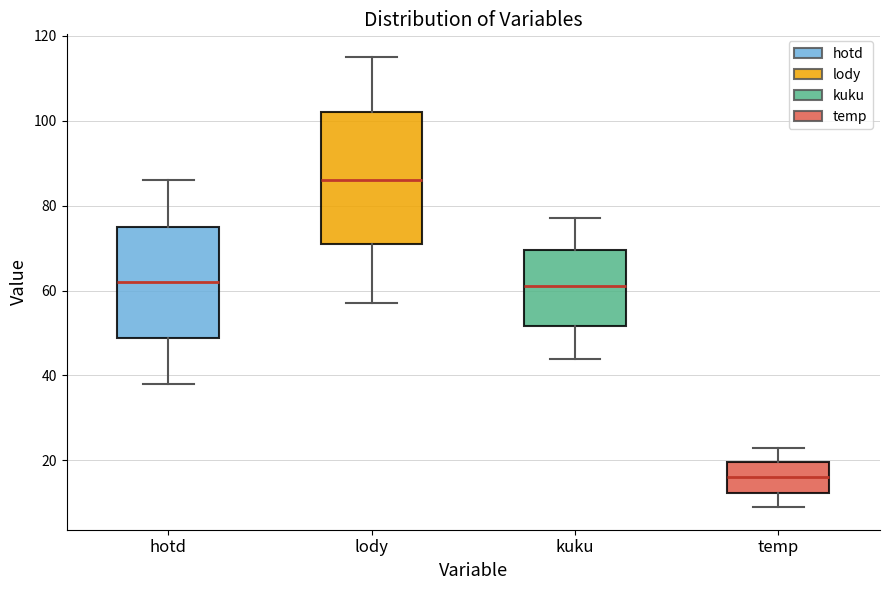

Reading left to right, read every box against the y-axis: the position of its median line, the range the box covers, and the ends of its whiskers. The values are not printed on the chart, so give them approximately, as read against the axis.

hotd: median 62, box 48 to 76, whiskers 38 to 86
lody: median 86, box 72 to 102, whiskers 58 to 116
kuku: median 62, box 52 to 70, whiskers 44 to 78
temp: median 16, box 12 to 20, whiskers 10 to 24